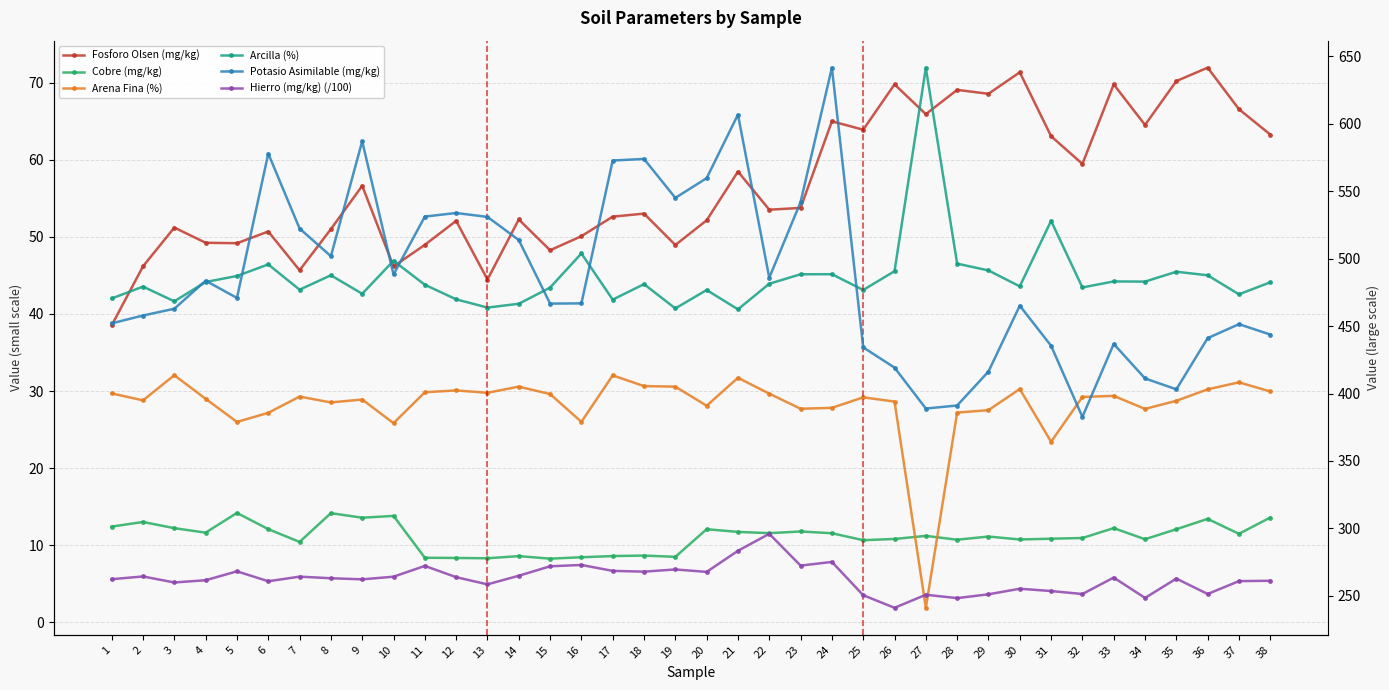

What is the difference between the Hierro (mg/kg) (/100) values at 21 and 29?

32.3